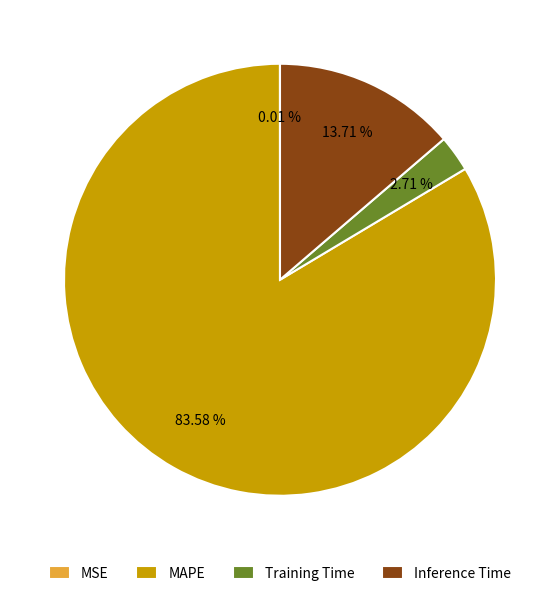

What is the largest slice in the pie chart?

MAPE